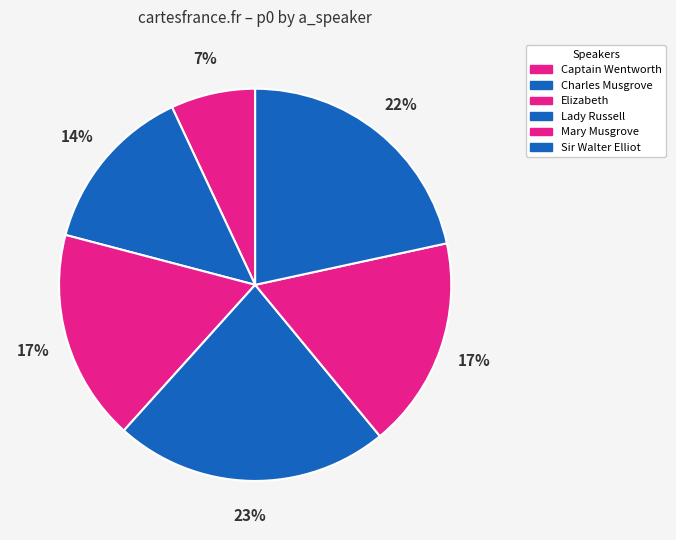

The Sir Walter Elliot slice represents 23% of the pie. True or false?

True